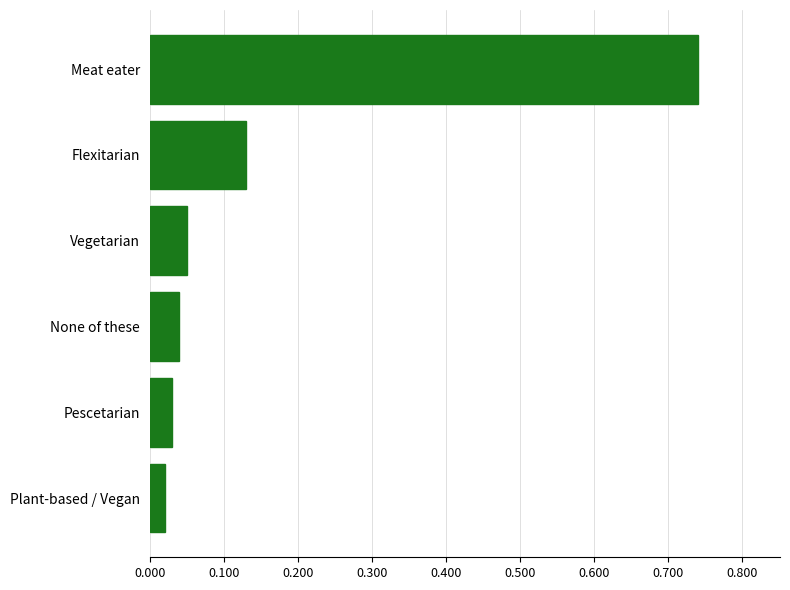

What is the change in value from None of these to Flexitarian?

+0.1